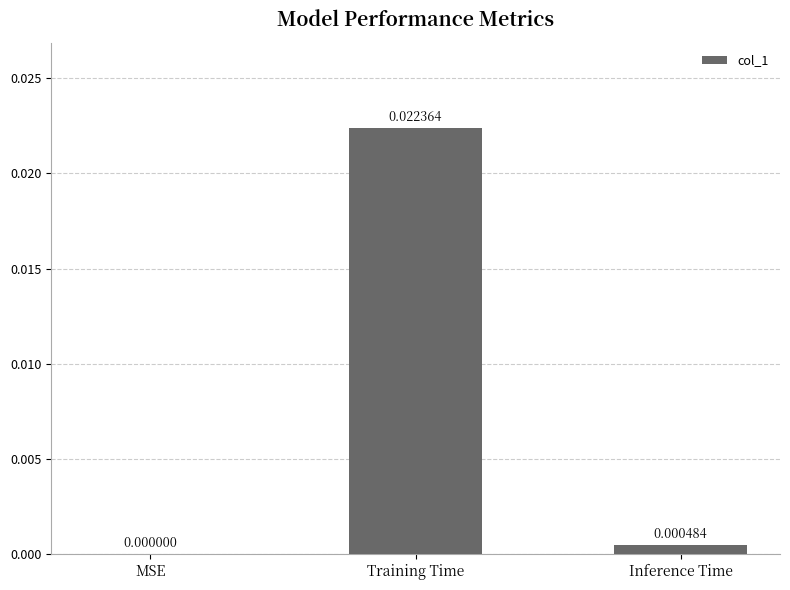

At which category does the chart reach its peak across all series?

Training Time